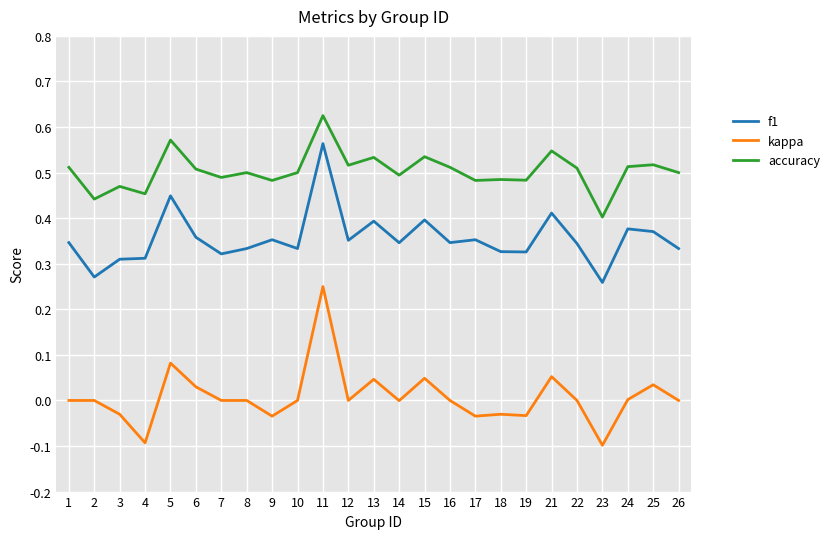

The value of accuracy at 1 is 0.7. True or false?

False